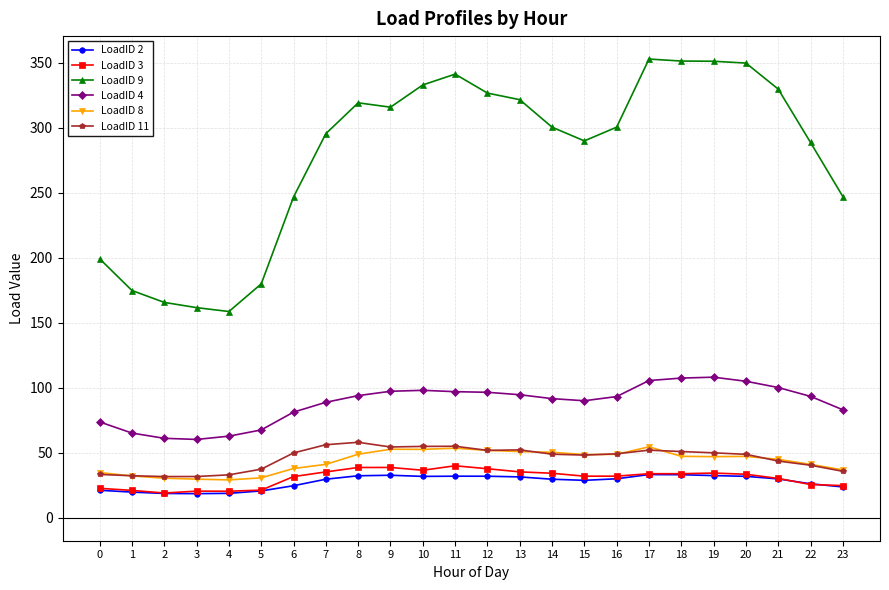

True or false: LoadID 2 and LoadID 11 cross at least once.

False